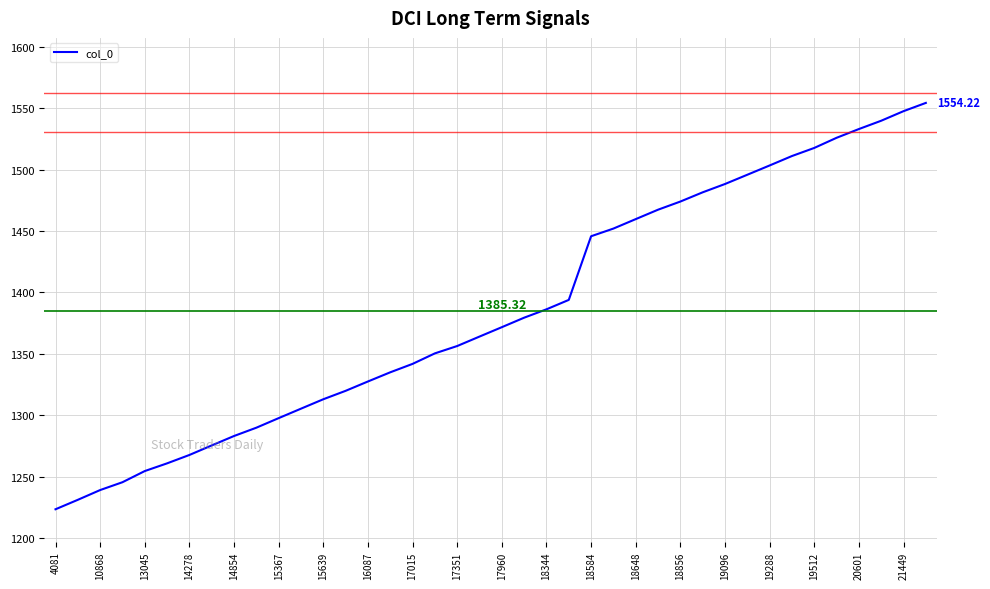

What is the difference between the second highest and second lowest values?

316.1